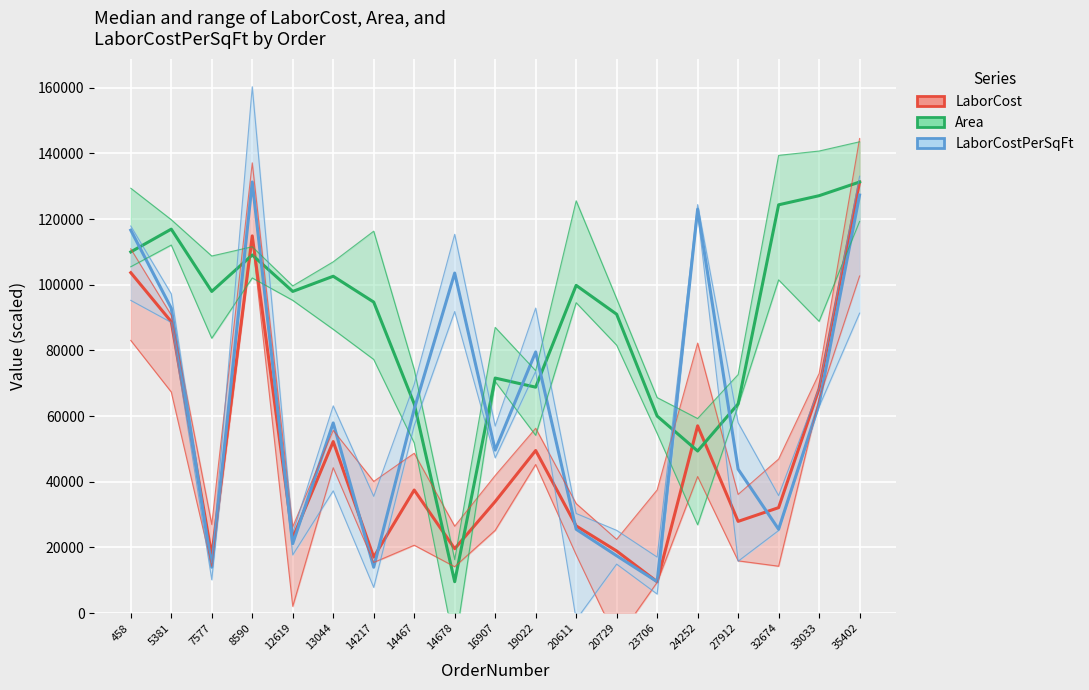

Which series has the largest total across all categories?

Area